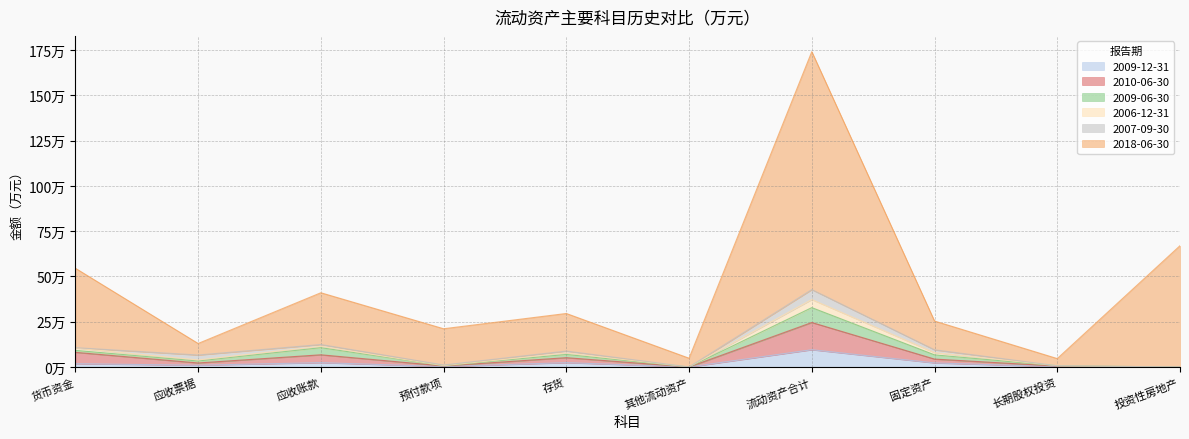

Does the chart have visible grid lines?

Yes